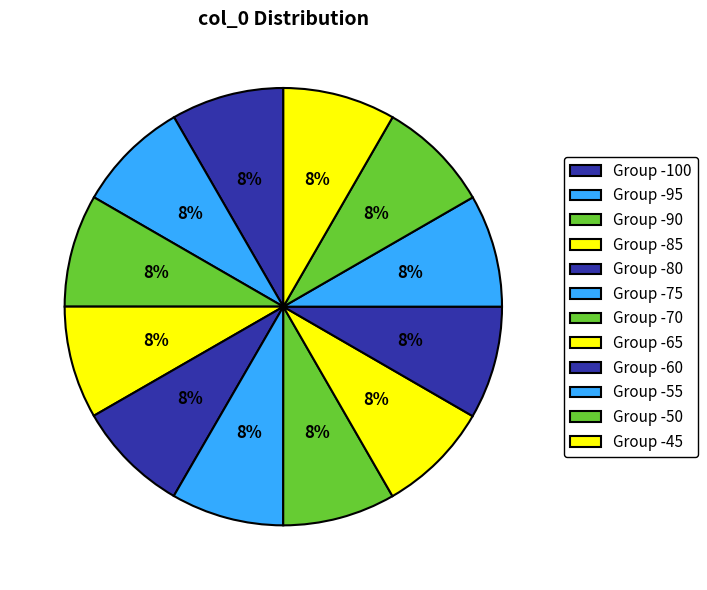

Which category has the biggest portion of the pie?

-60